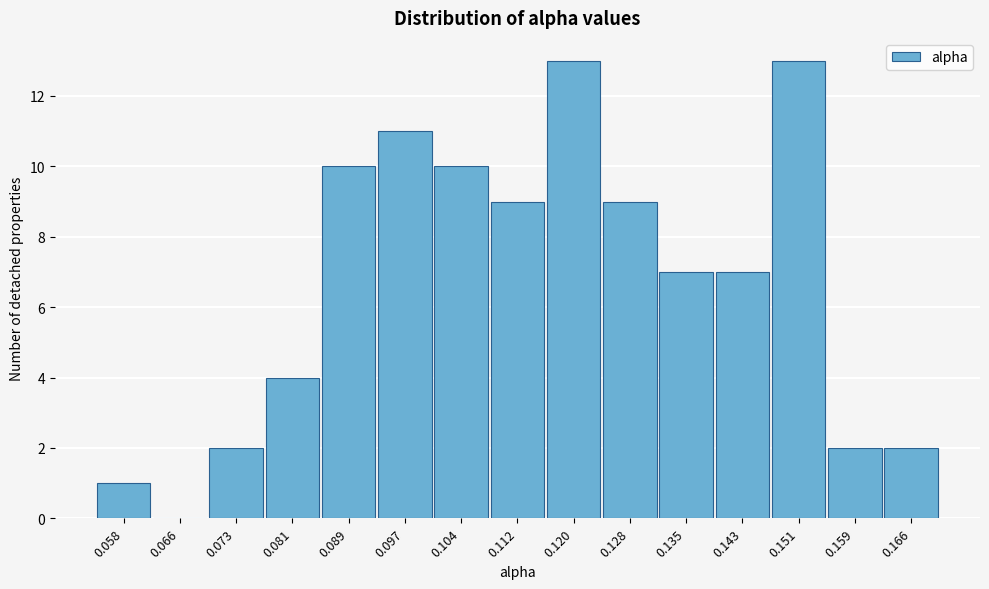

Reading right to left, list all the values displayed in this chart.

0.166=2	0.159=2	0.151=13	0.143=7	0.135=7	0.128=9	0.120=13	0.112=9	0.104=10	0.097=11	0.089=10	0.081=4	0.073=2	0.066=0	0.058=1